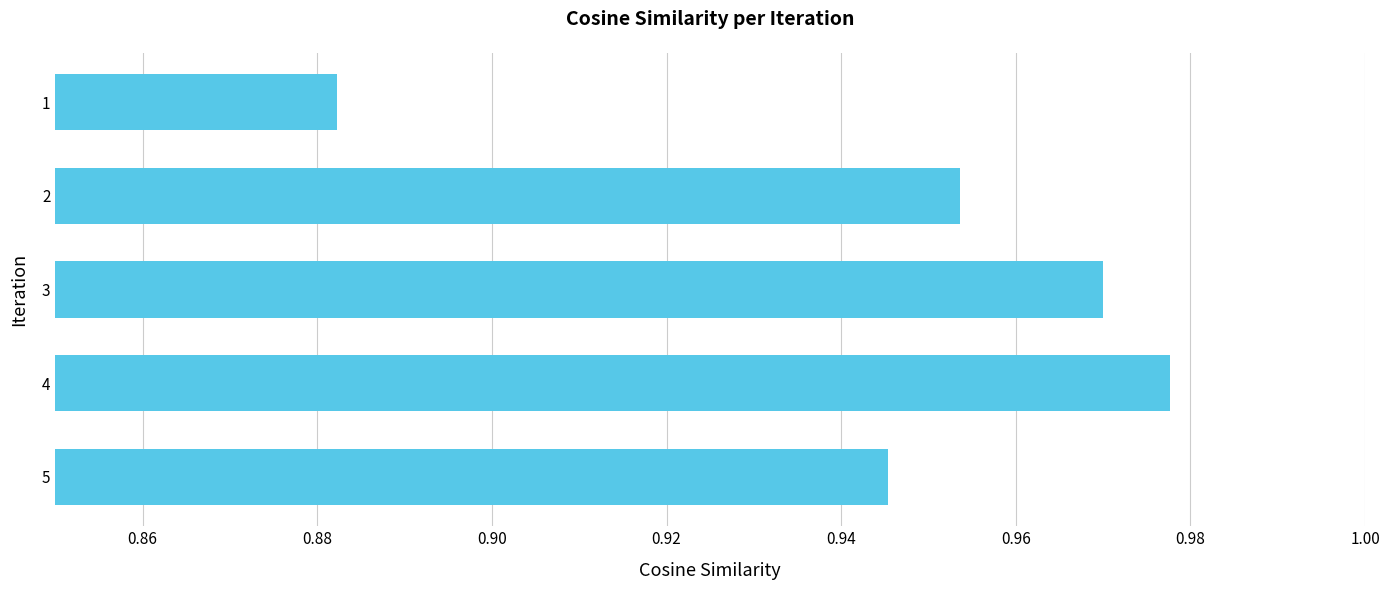

What is the difference between the maximum and minimum values?

0.1